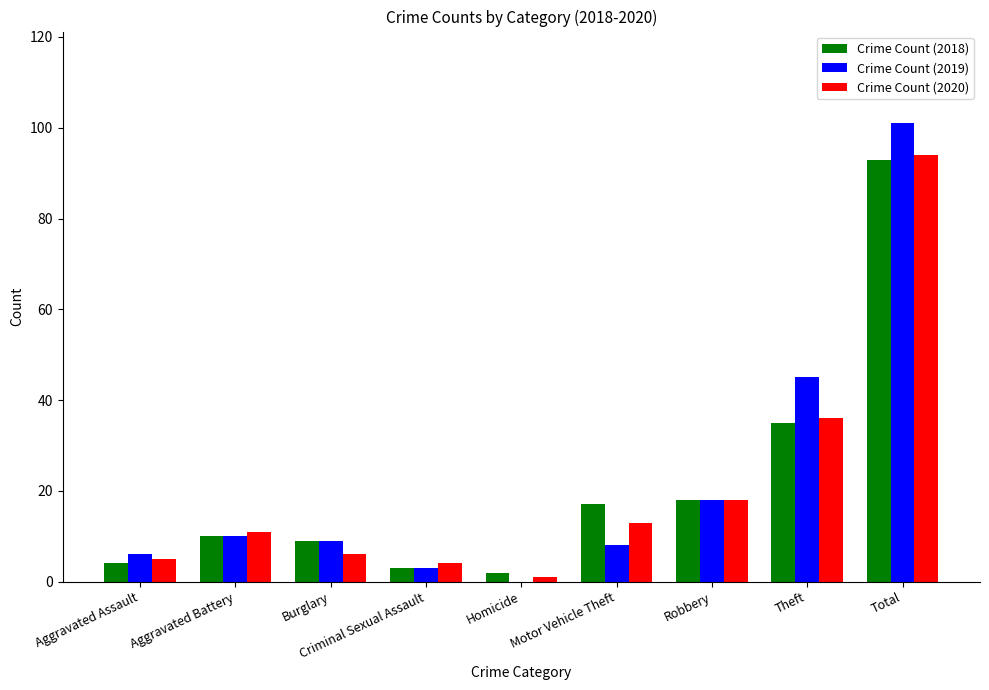

Where is Crime Count (2019) nearest to the value 50?

Theft